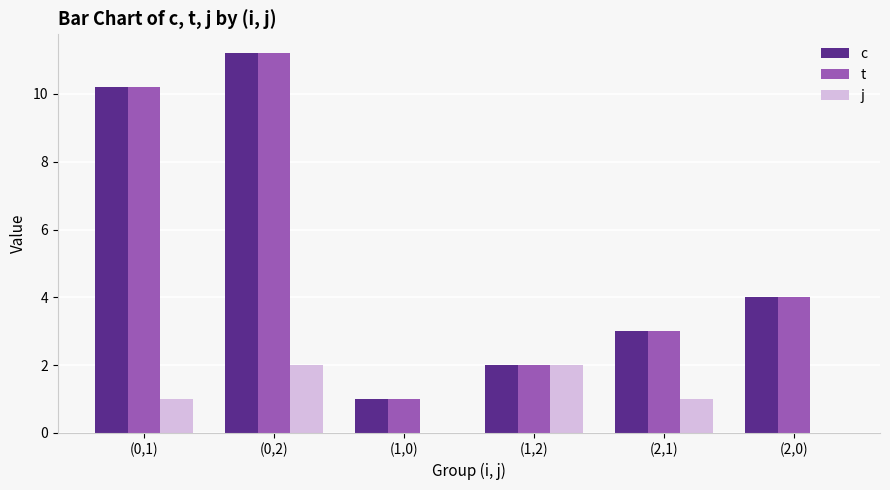

Which category has the highest value in the c series?

(0,2)